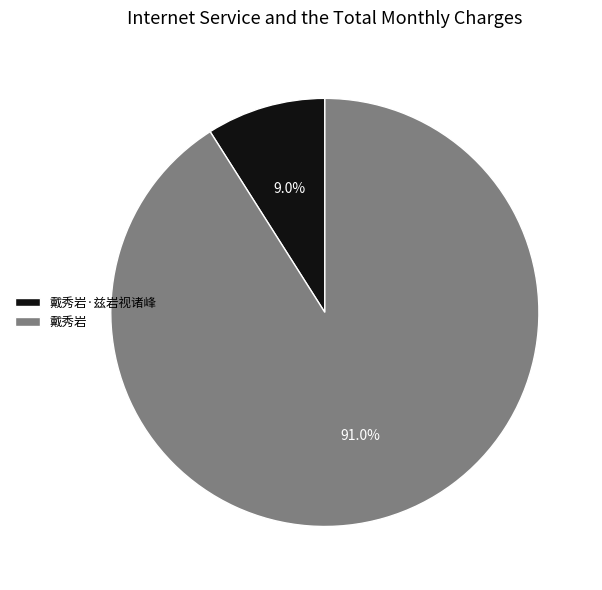

To the nearest percent, what percentage of the pie is 戴秀岩?

91%